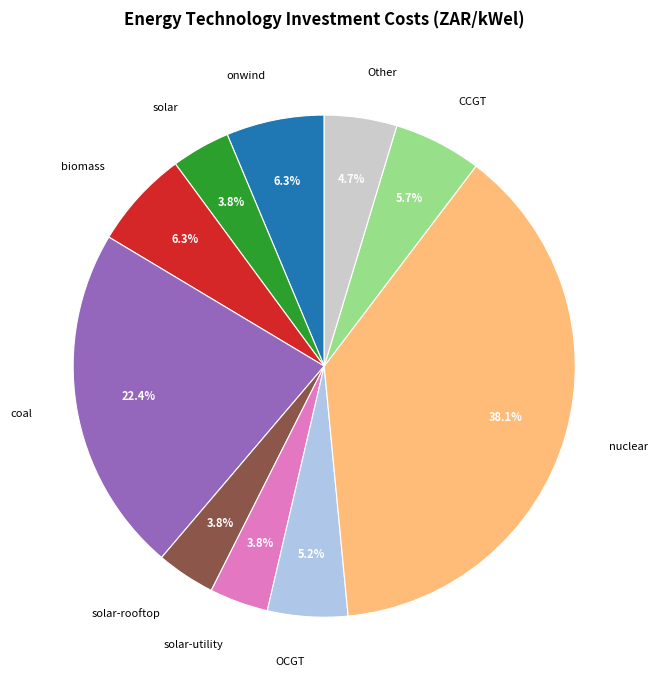

Which has a higher value, onwind or nuclear?

nuclear